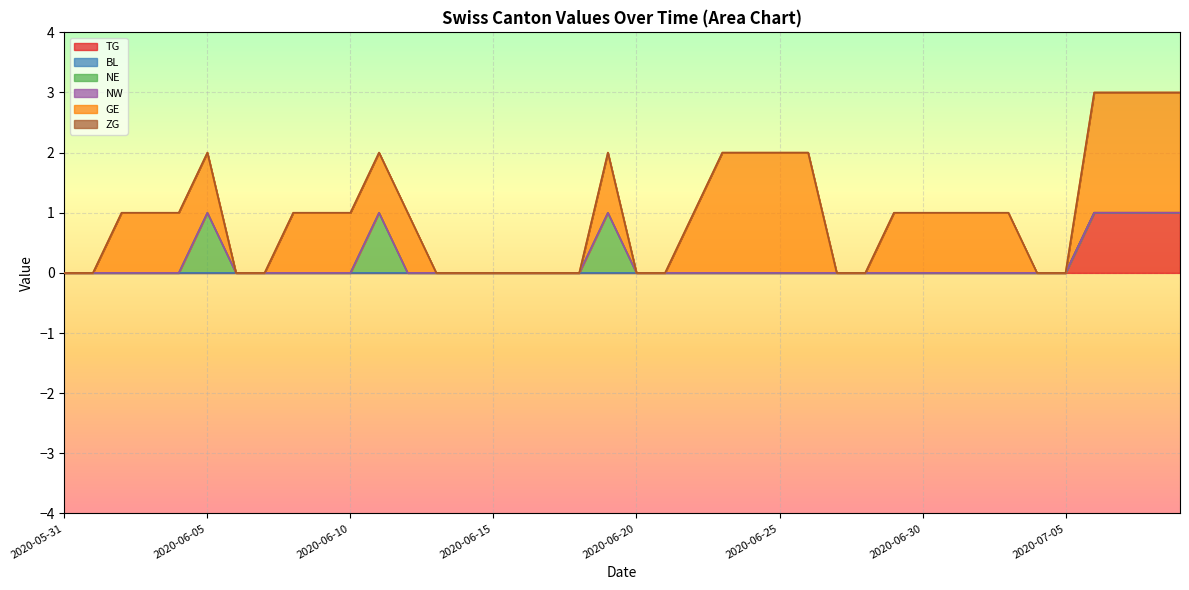

Where is GE nearest to the value 1?

2020-06-02